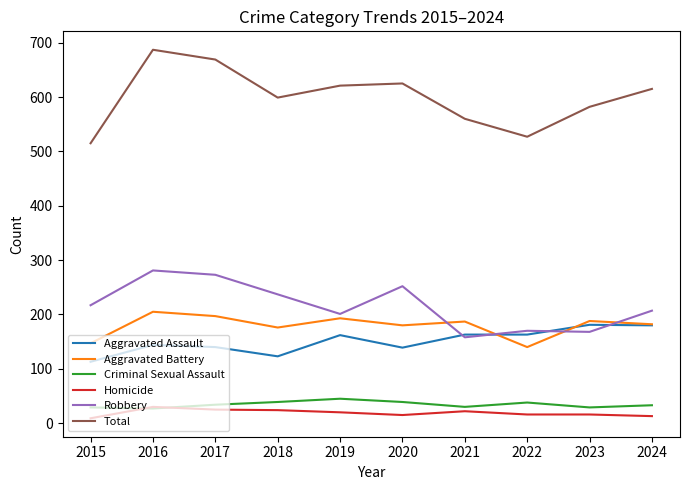

Is the value of Homicide at 2020 greater than the value of Robbery at 2020?

No